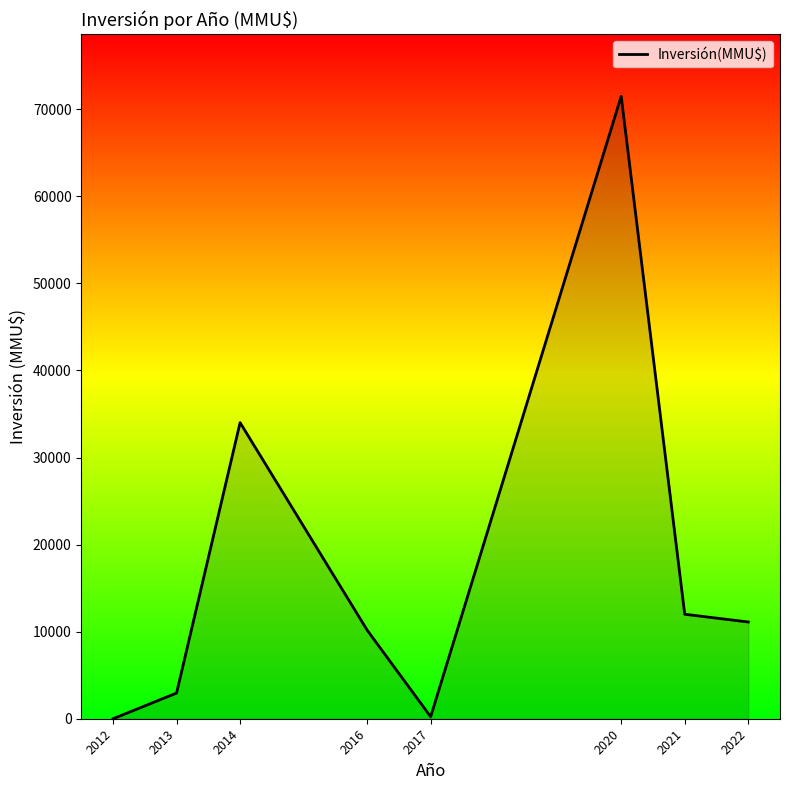

What is the change in value from 2016 to 2017?

-9950